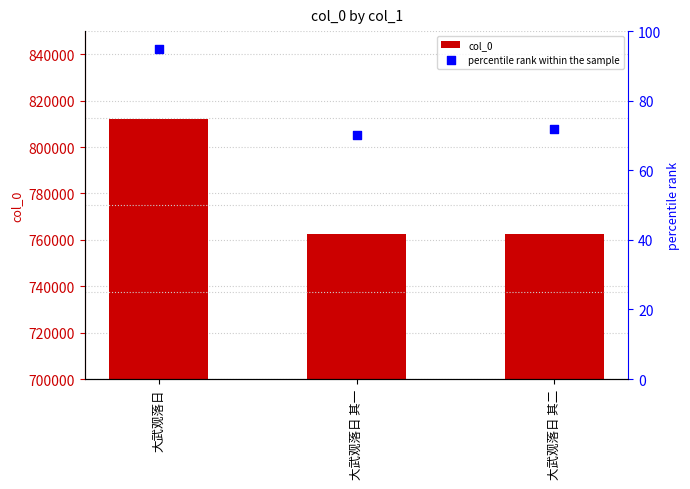

What is the total value across all series at 大武观落日?

812068